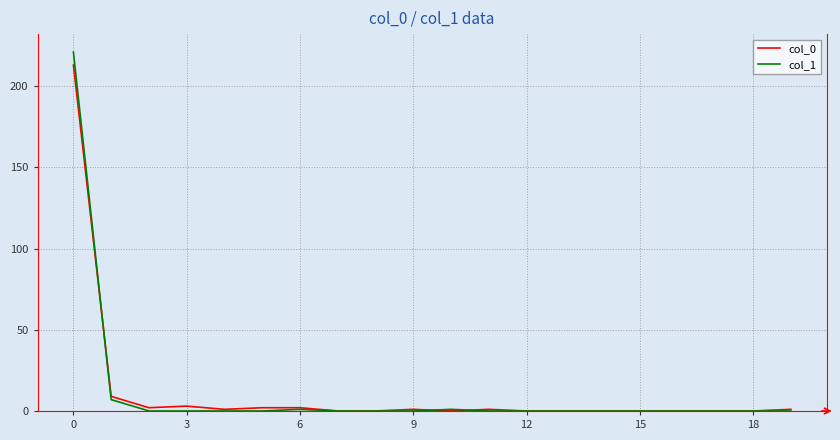

Which series has the widest spread of values?

col_1